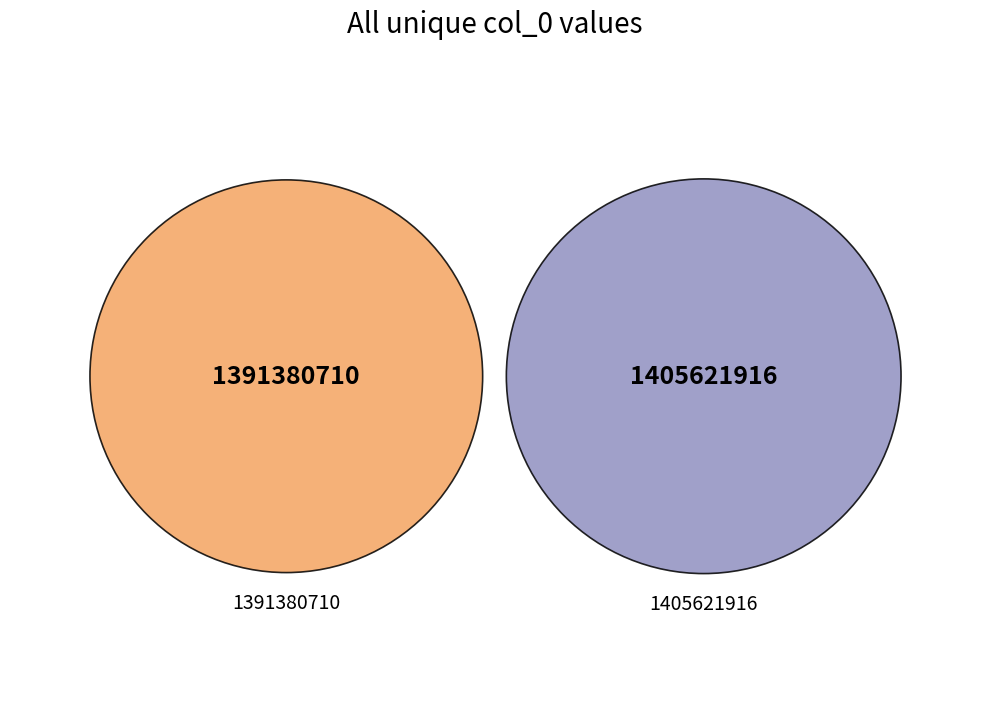

The 1405621916 slice represents 38% of the pie. True or false?

False